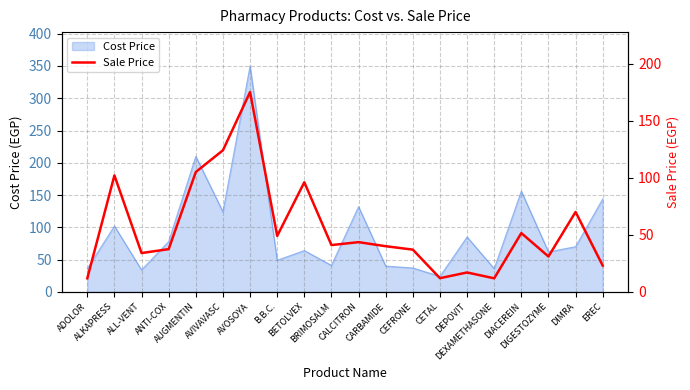

What is the label of the 4th point from the right?

DIACEREIN